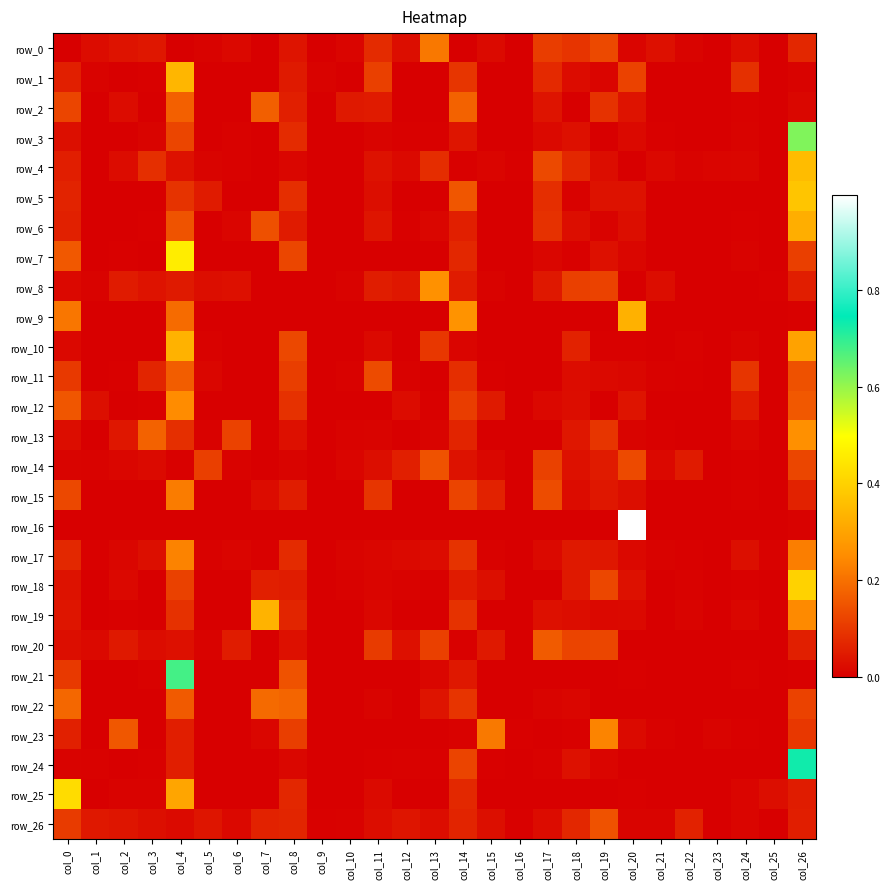

What is the total value across all series at col_19?

1.4